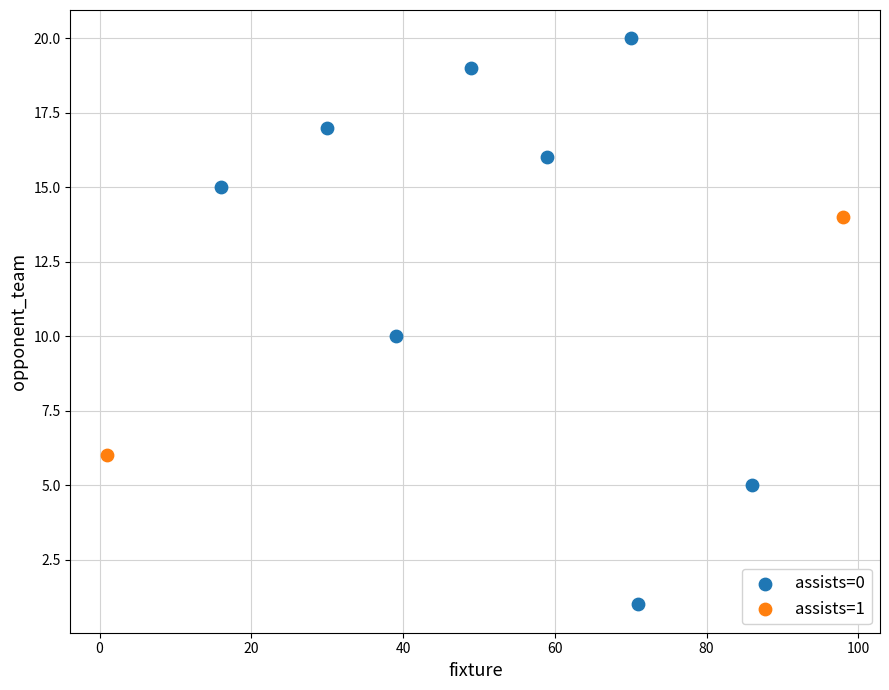

What are all the series names shown in the legend?

assists=0, assists=1